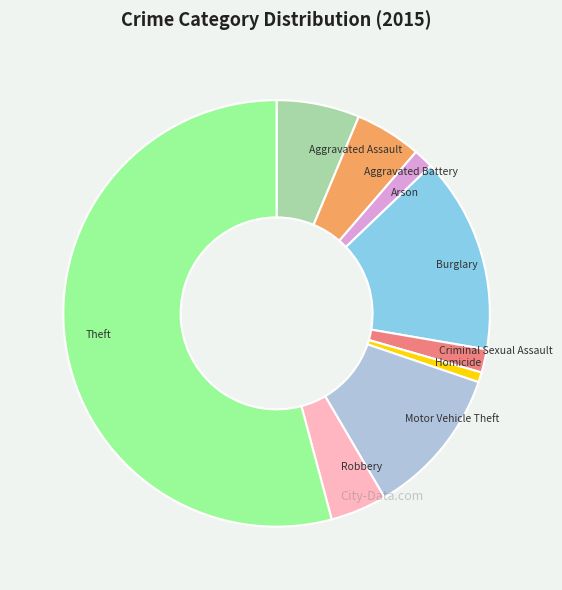

Is there a majority slice in this chart?

Yes